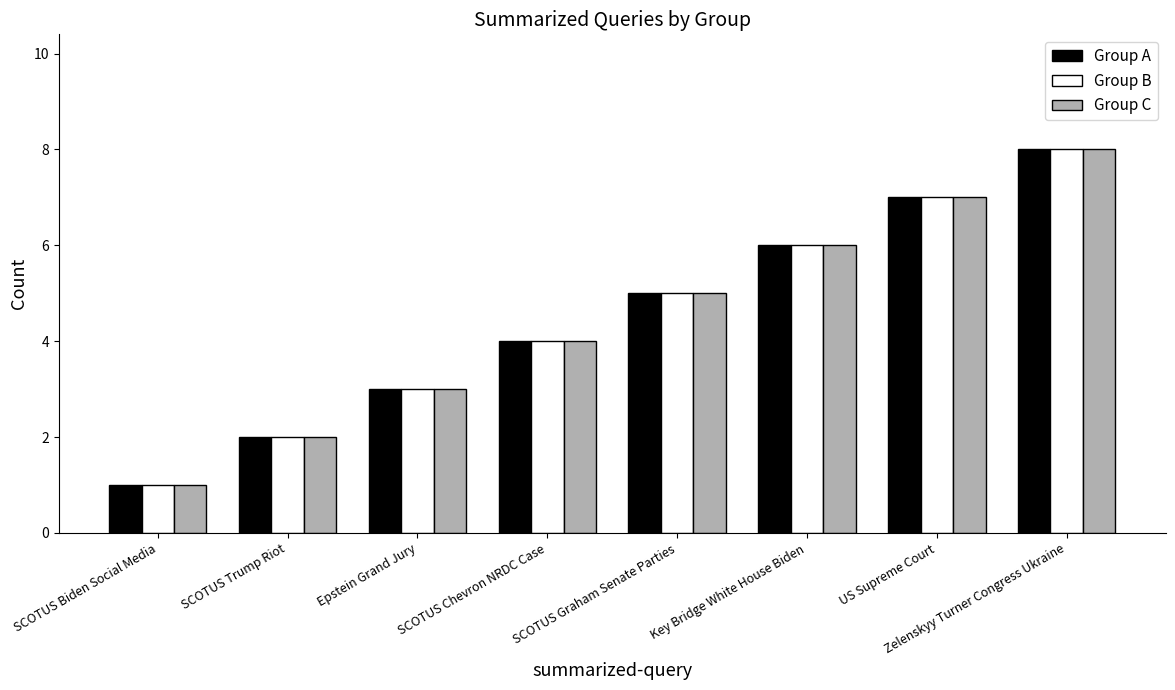

How many groups of bars are there?

8